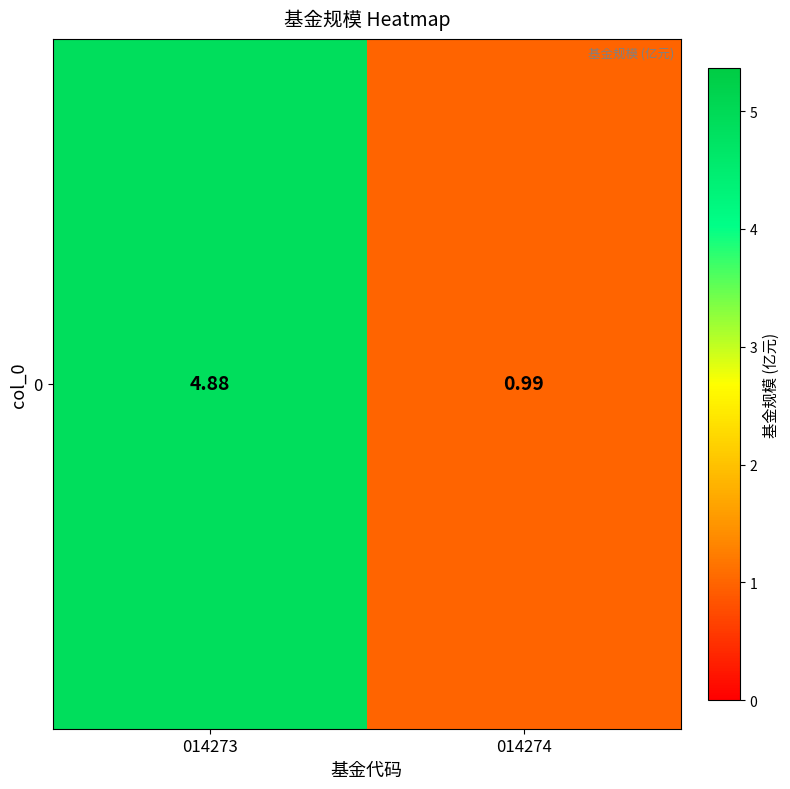

Where is the data nearest to the value 2?

014274